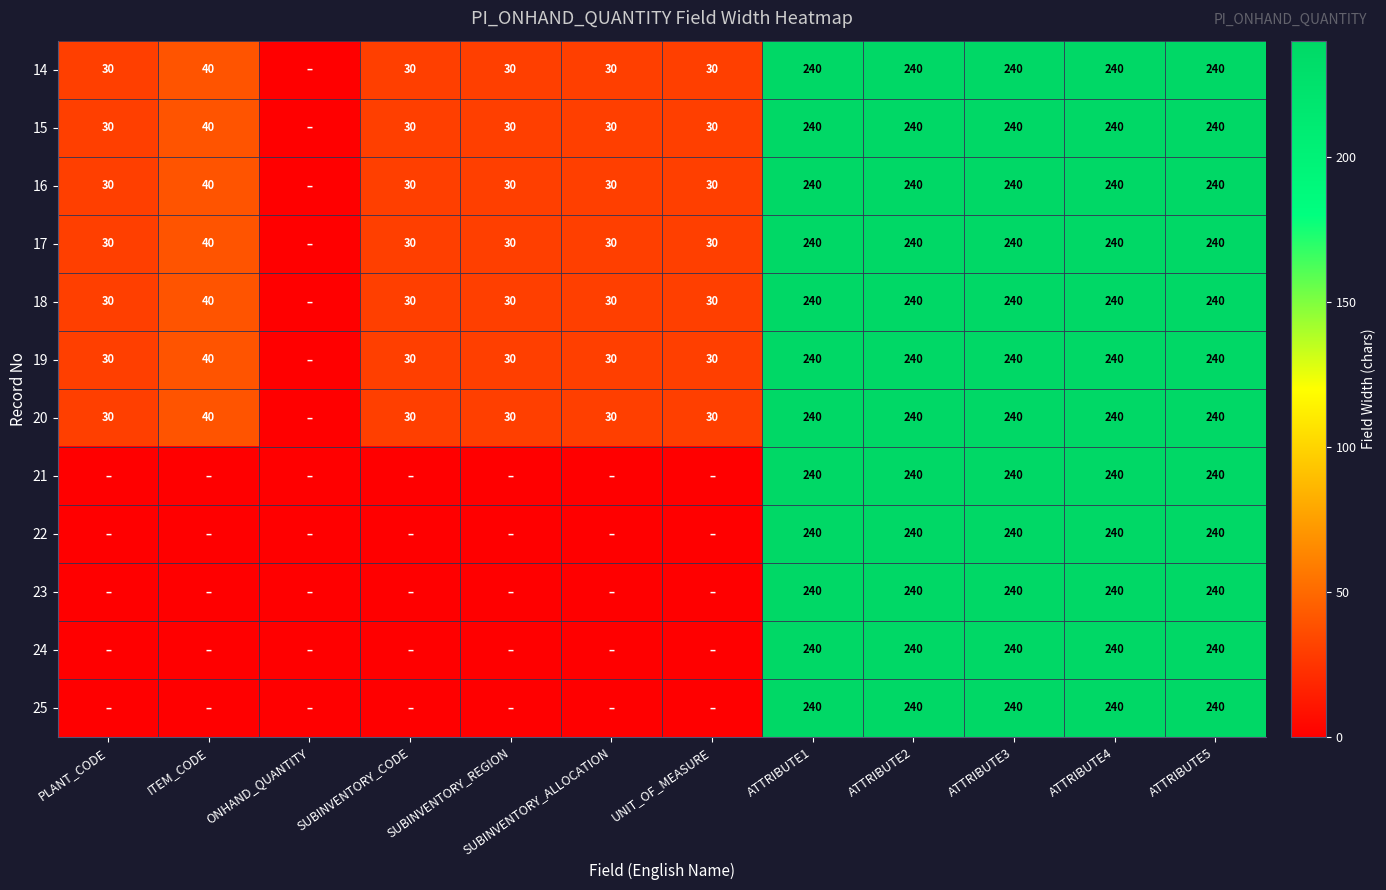

True or false: 19 has a value of 30 at UNIT_OF_MEASURE.

True